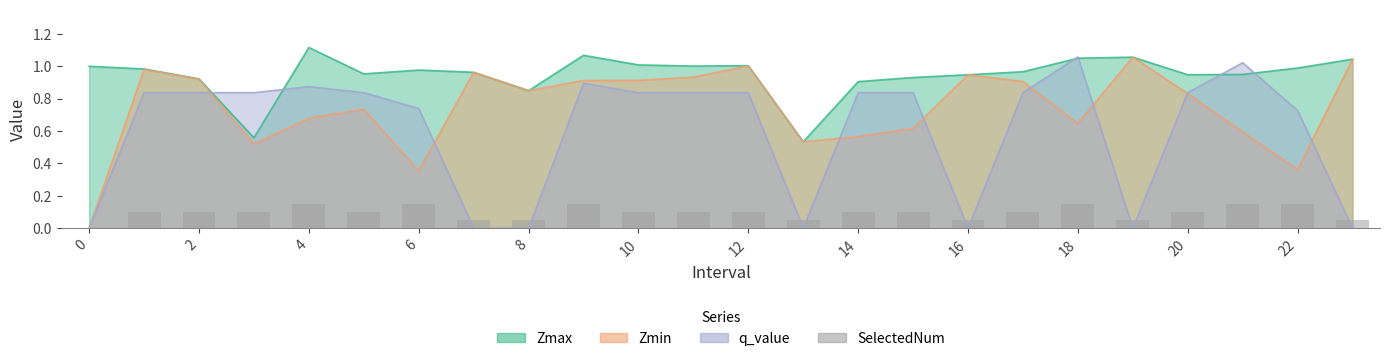

Are the bars horizontal?

No